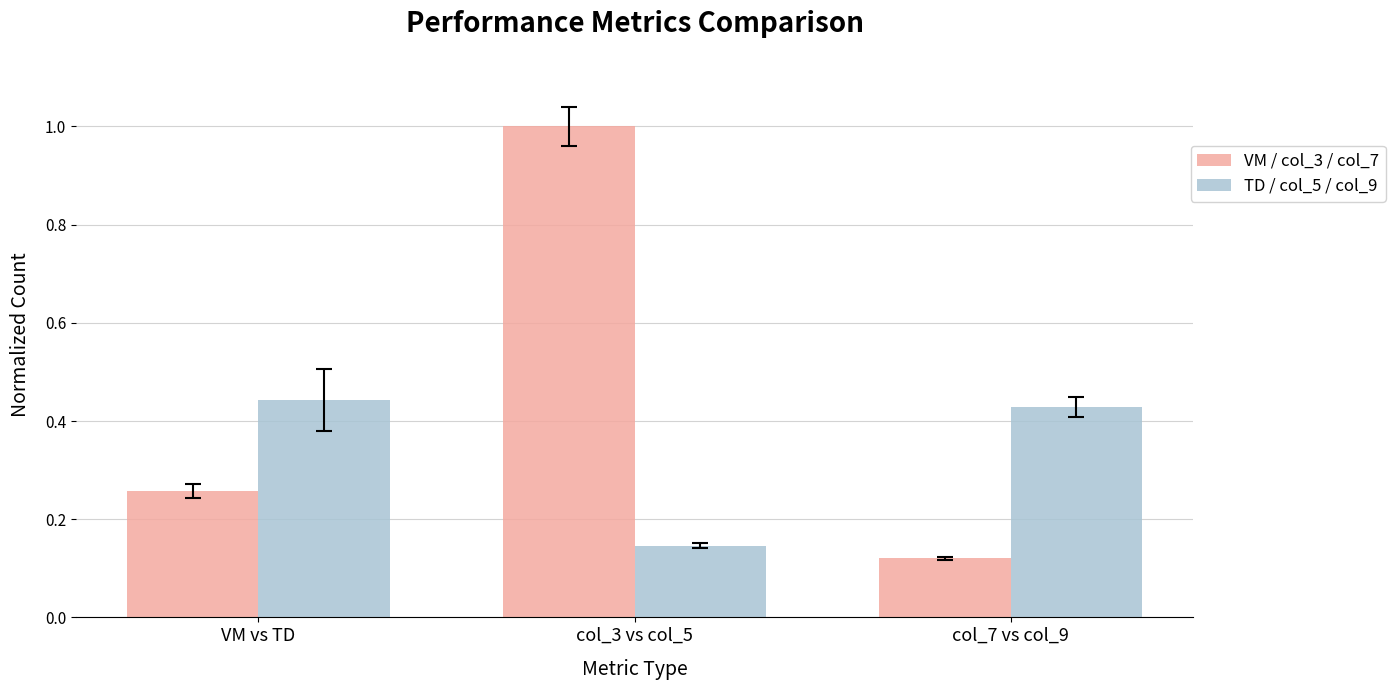

What is the label of the 2nd bar from the left?

col_3 vs col_5